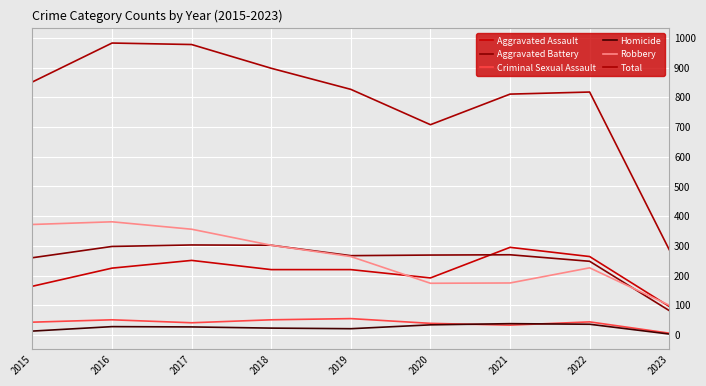

Is the value of Aggravated Battery at 2022 greater than the value of Criminal Sexual Assault at 2022?

Yes